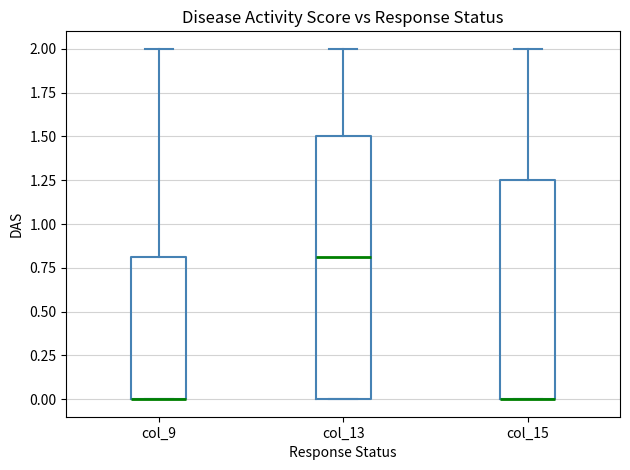

Where is the upper edge of the box for col_9 on the y-axis? The values are not printed on the chart, so give them approximately, as read against the axis.

0.80